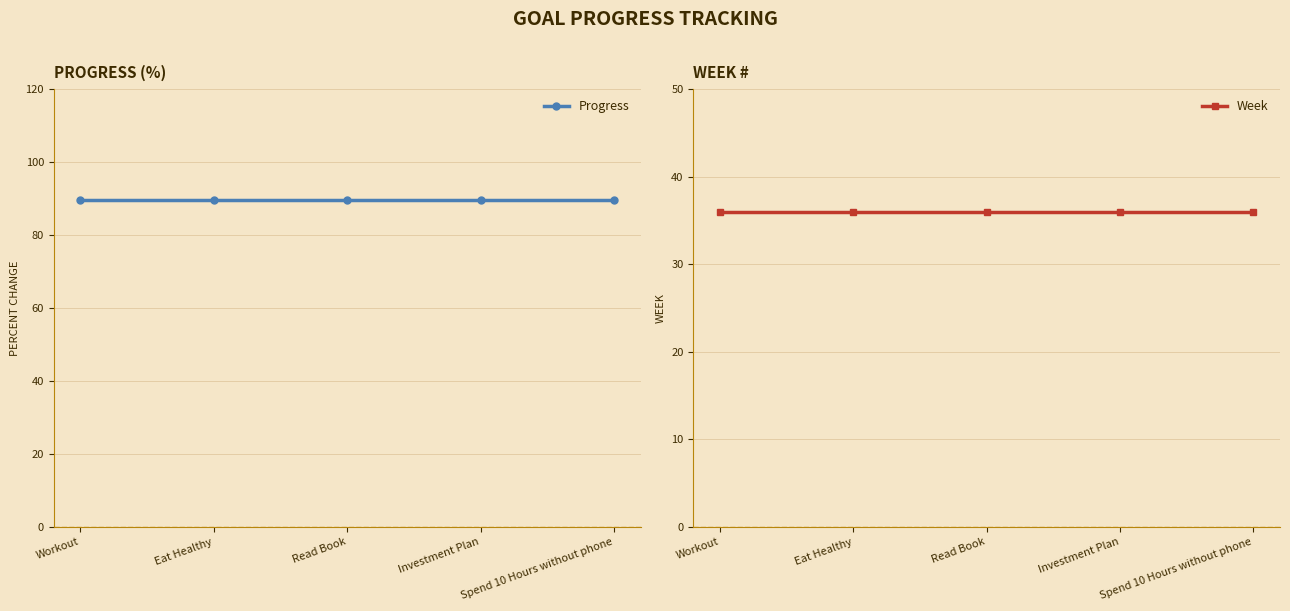

What value does the Week series have at Eat Healthy?

36.0